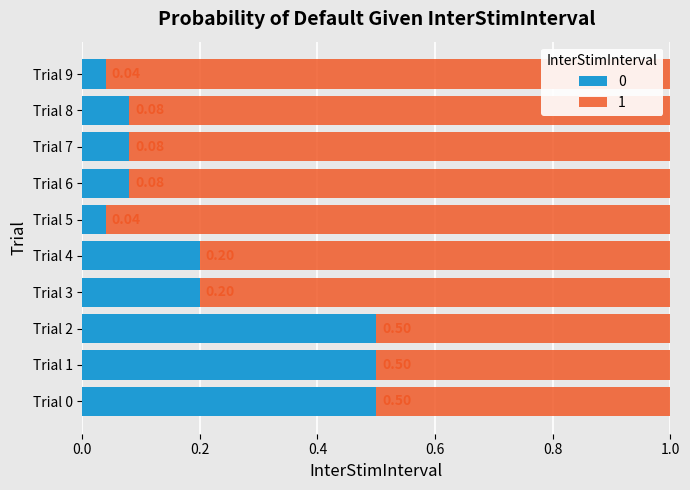

How many distinct data groups are displayed?

2